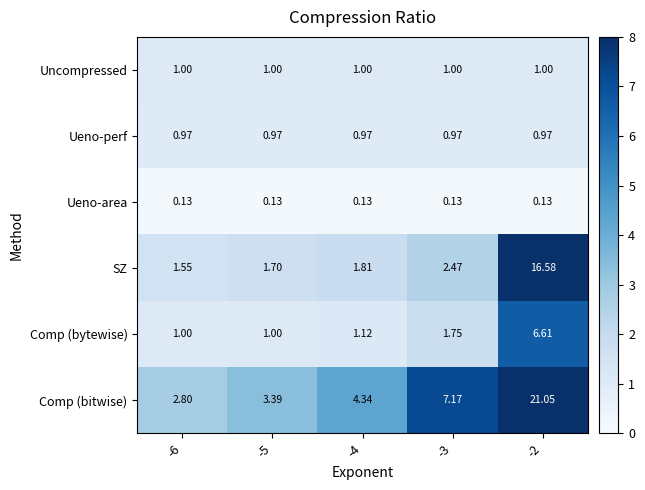

Which series changed the most between -6 and -3?

Comp (bitwise)